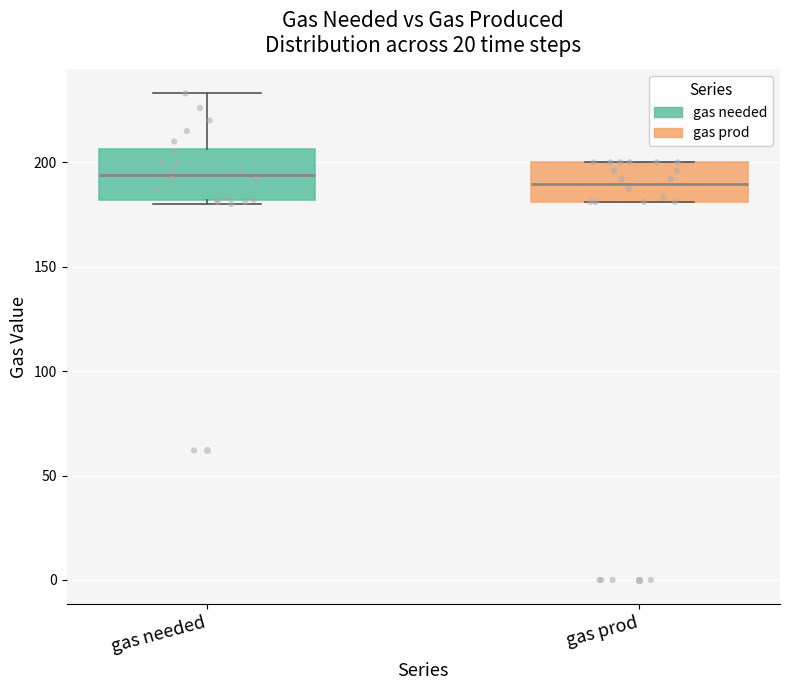

Where does the median line of the box for gas prod sit on the y-axis? The values are not printed on the chart, so give them approximately, as read against the axis.

190